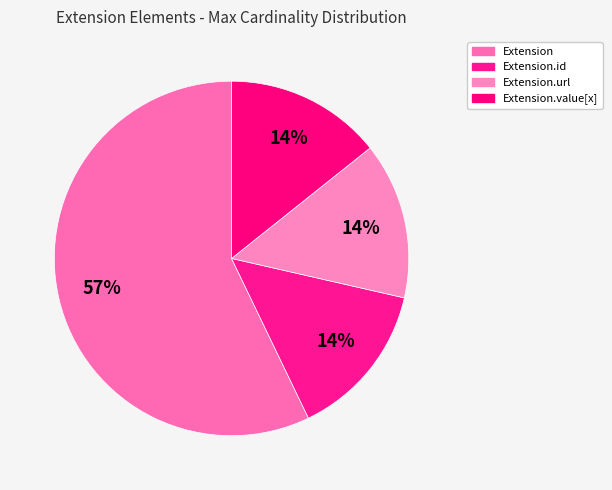

Count the number of slices in the pie.

4